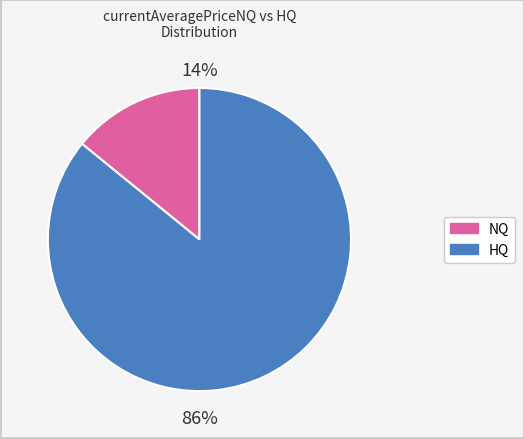

Count the number of slices in the pie.

2